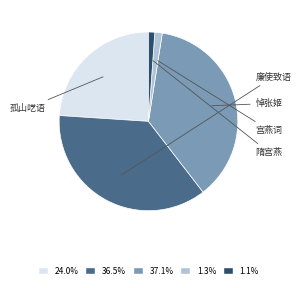

Is there any slice that represents more than half of the pie?

No